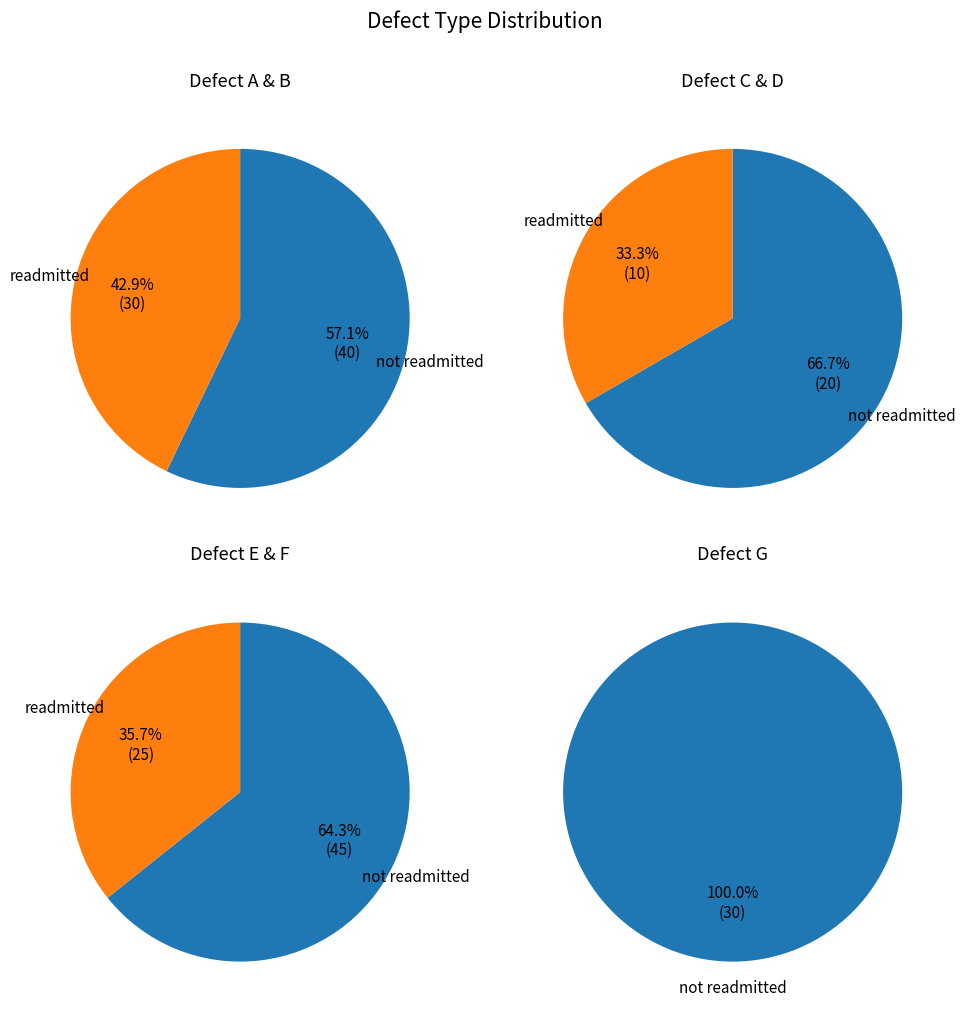

What is the total percentage of B and E?

42.5%